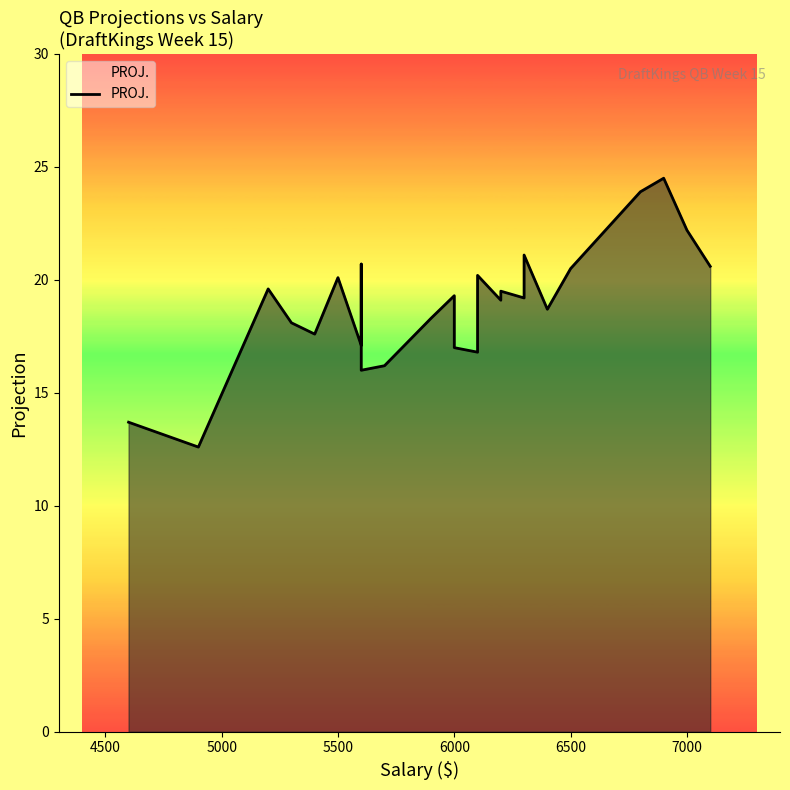

What is the sum of all values?

490.3